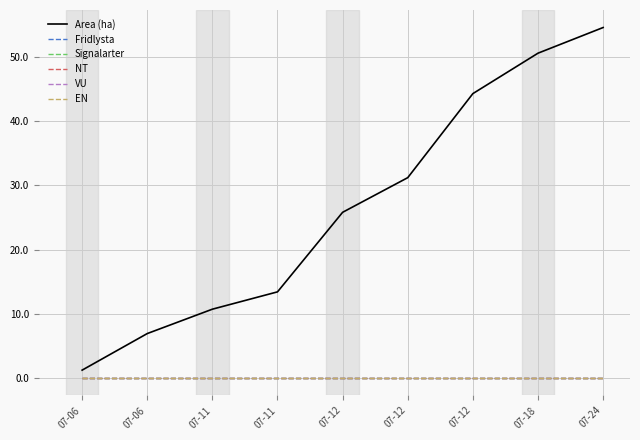

The value of Signalarter at 07-11 is 0.0. True or false?

True